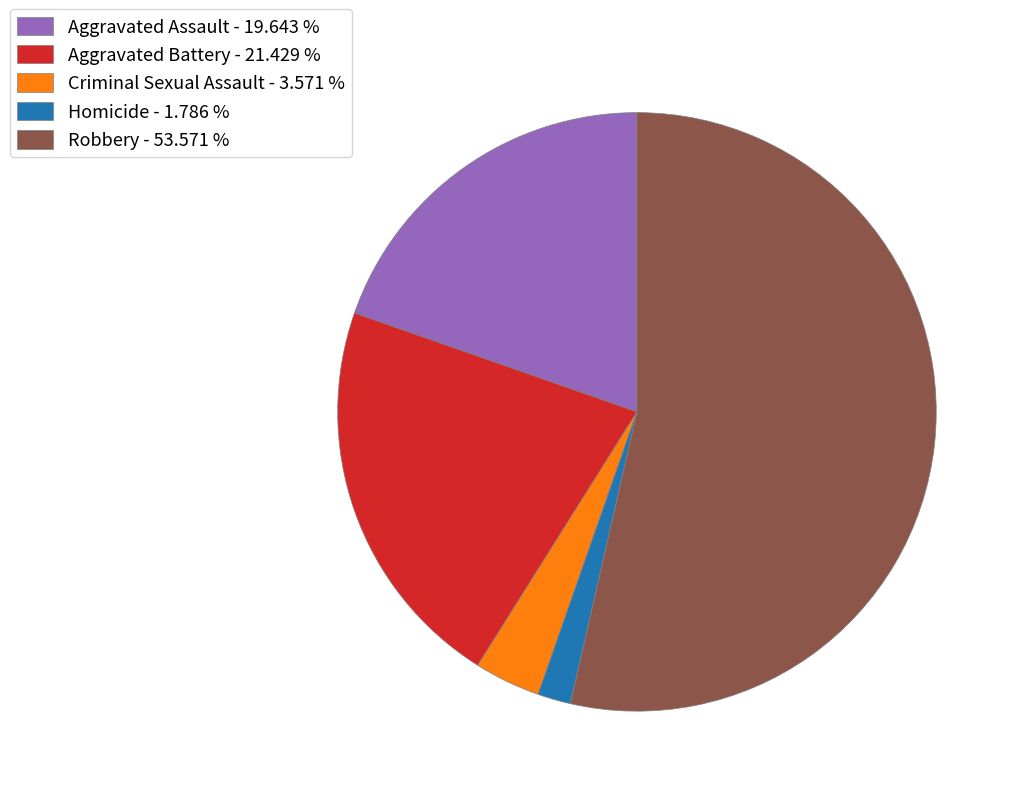

Between Robbery and Homicide, which is larger?

Robbery